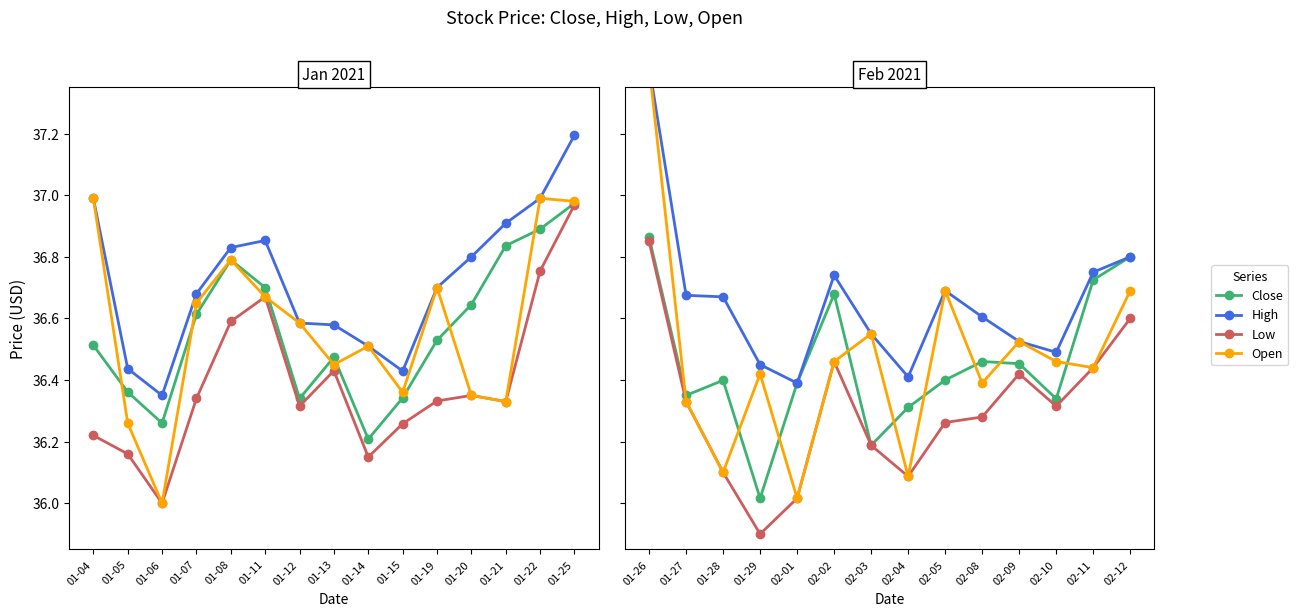

Is the value of High at 01-29 greater than the value of Close at 02-10?

Yes